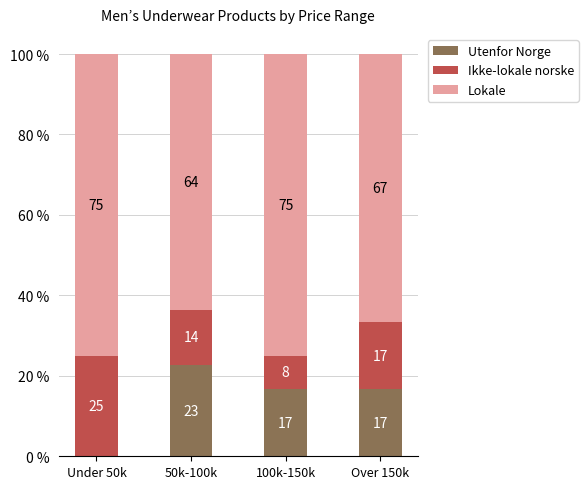

What is the maximum value for Utenfor Norge?

22.7